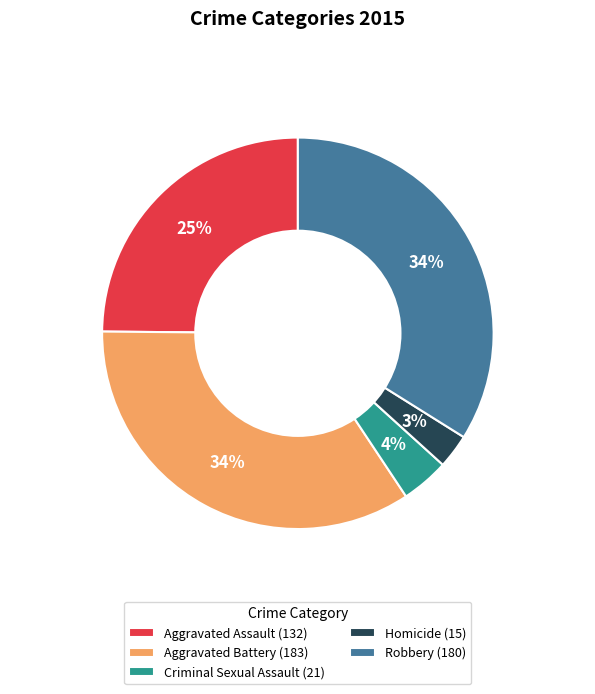

Which has a higher value, Robbery (180) or Homicide (15)?

Robbery (180)